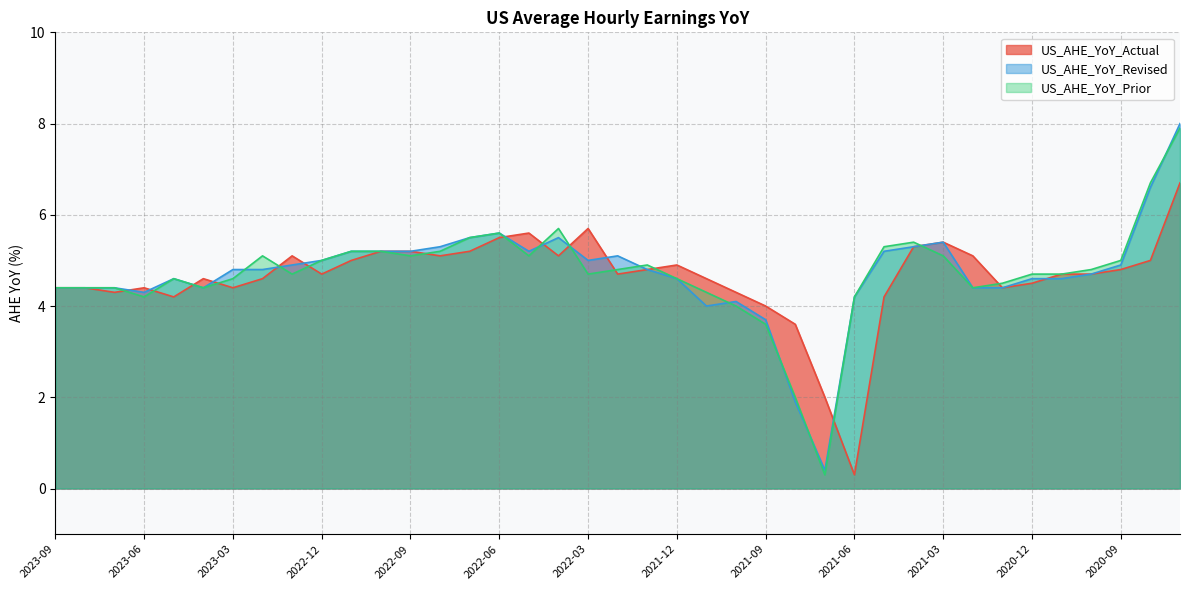

At which label is US_AHE_YoY_Prior closest to 4?

2021-10